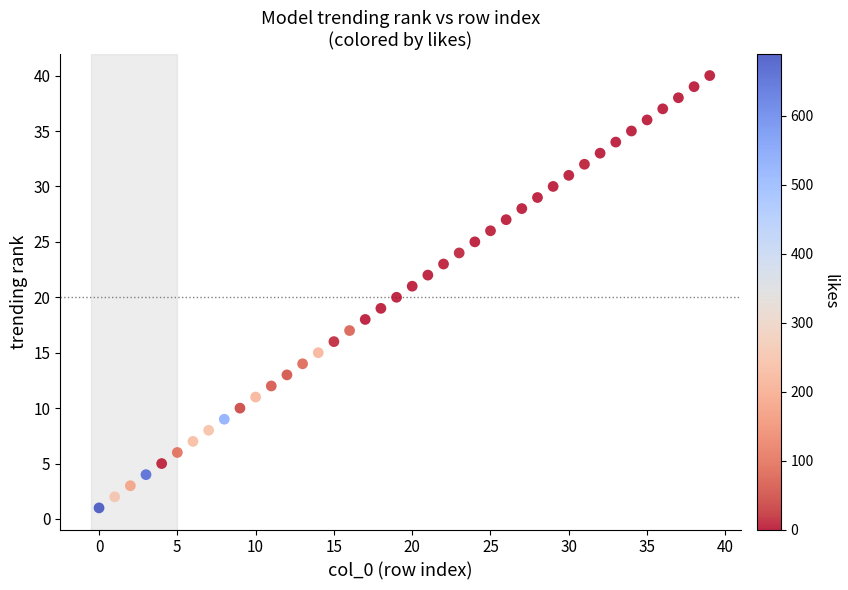

What is the range of Y values (max minus min)?

39